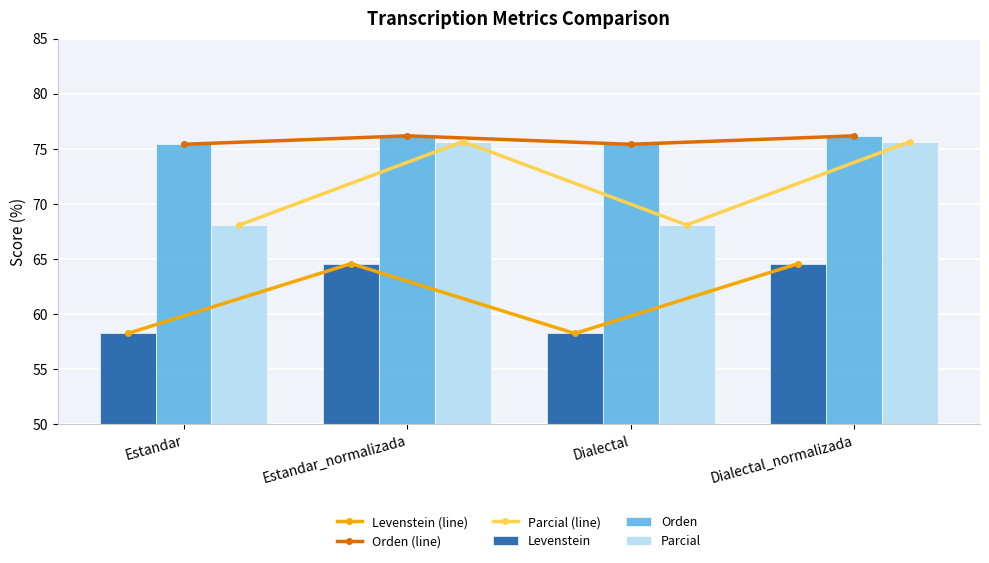

The value of Levenstein (line) at Dialectal is 36.0. True or false?

False